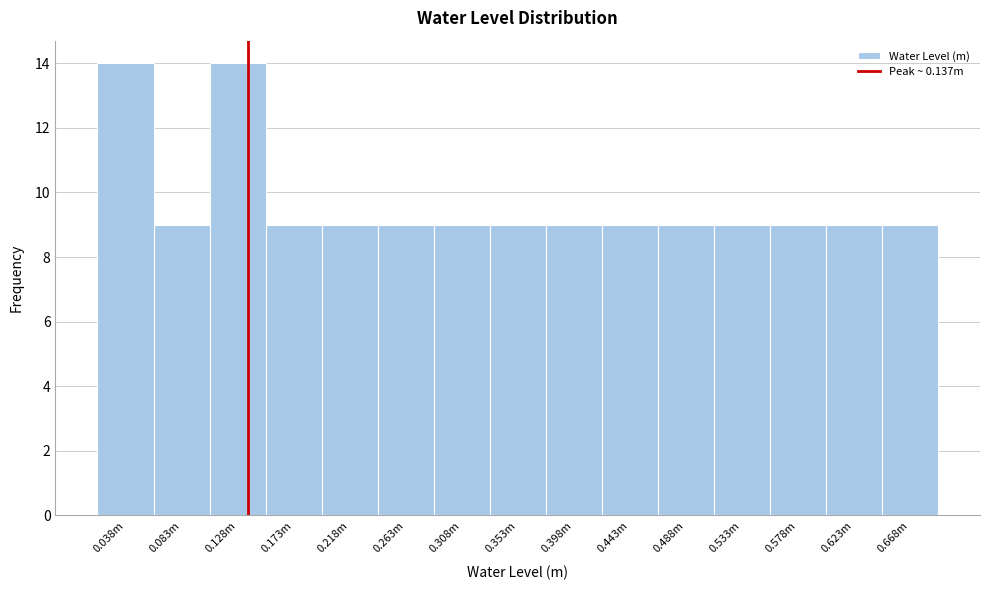

Reading left to right, transcribe all the data shown in this chart.

0.038m=14	0.083m=9	0.128m=14	0.173m=9	0.218m=9	0.263m=9	0.308m=9	0.353m=9	0.398m=9	0.443m=9	0.488m=9	0.533m=9	0.578m=9	0.623m=9	0.668m=9